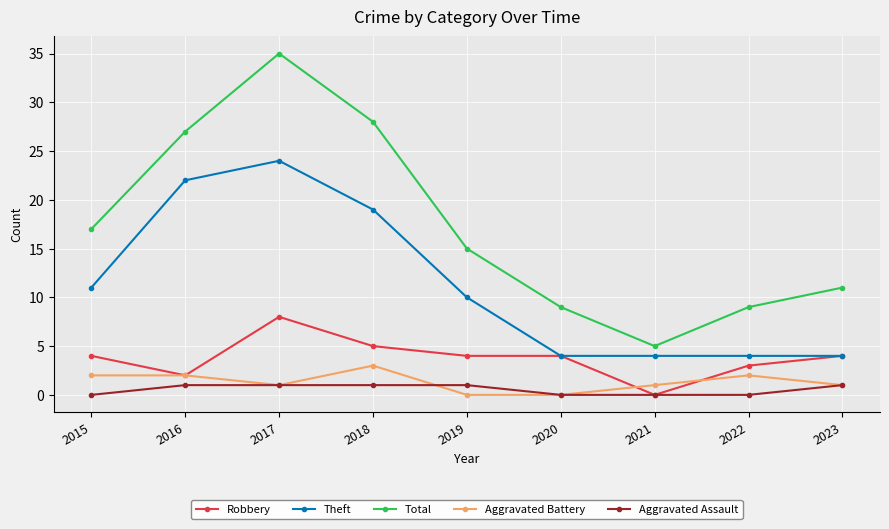

True or false: Total and Aggravated Assault cross at least once.

False